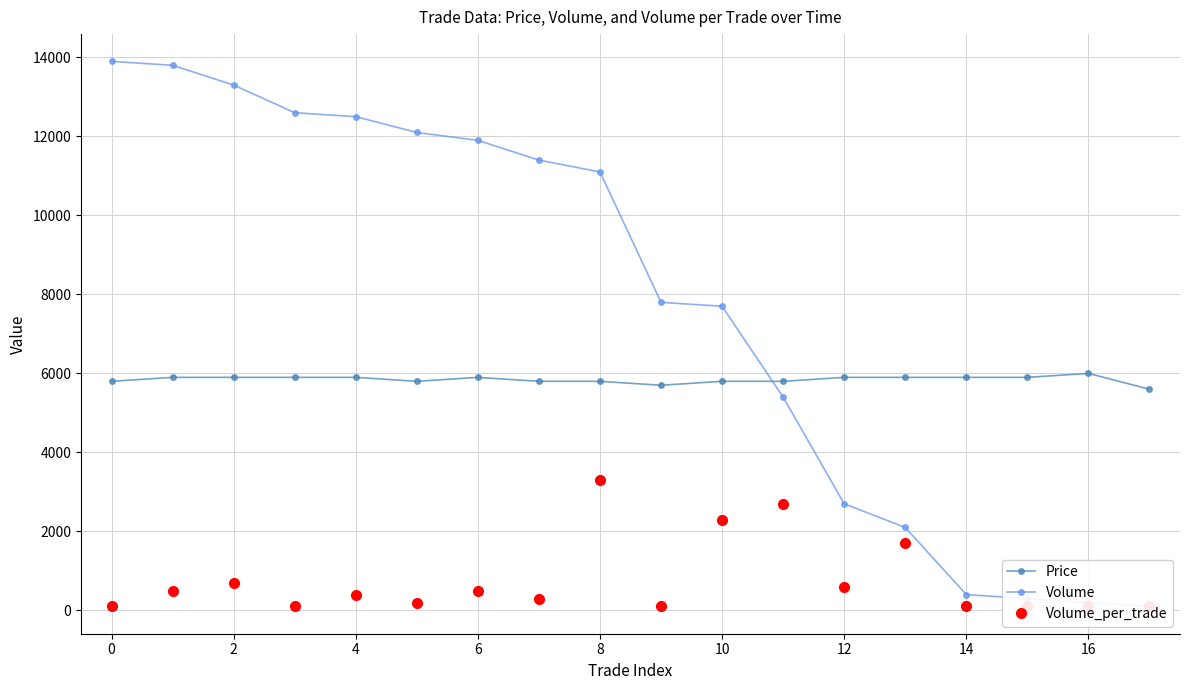

In Volume_per_trade, how many points are lower than both neighbors (excluding endpoints)?

5